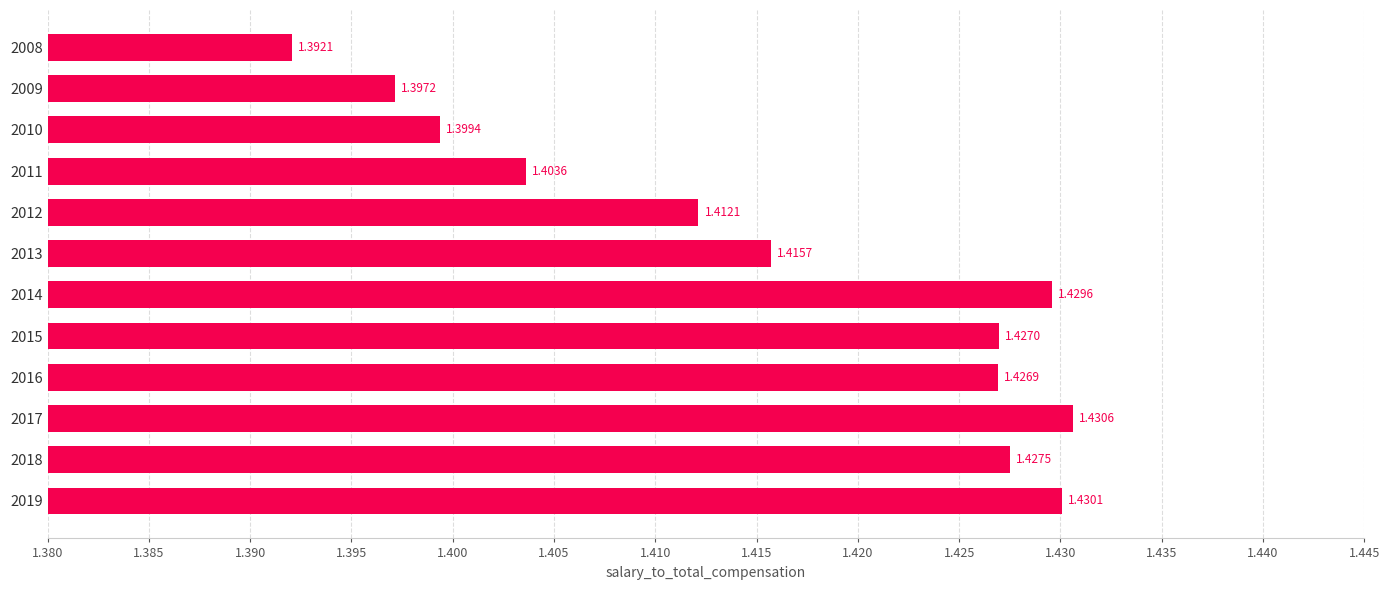

List the labels in order of value, smallest first.

2008, 2009, 2010, 2011, 2012, 2013, 2016, 2015, 2018, 2014, 2019, 2017